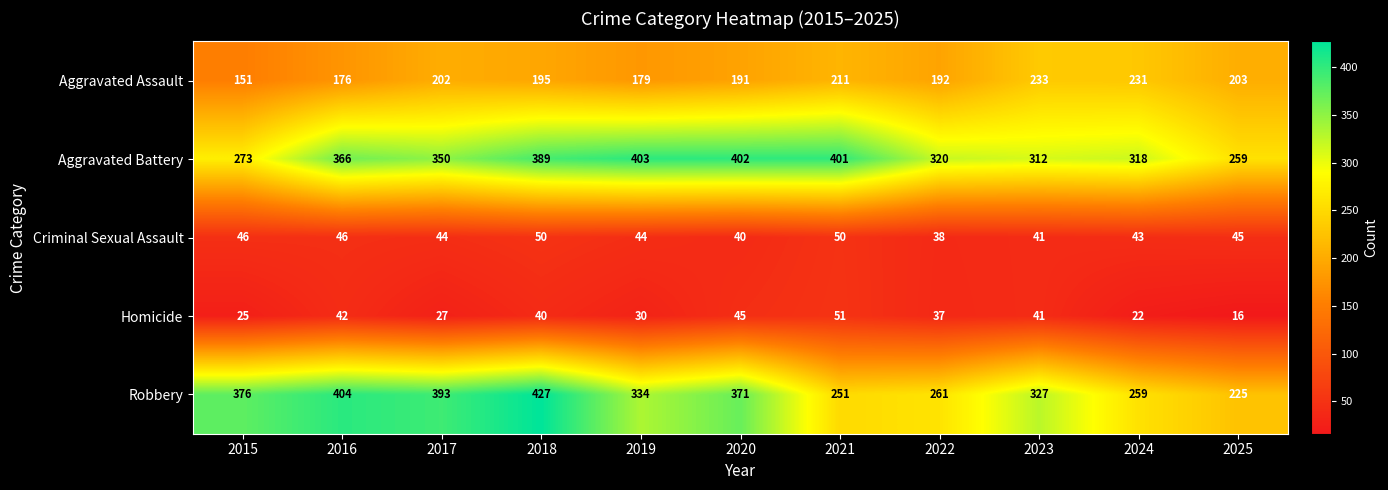

At 2018, list the series in order from smallest to largest.

Homicide, Criminal Sexual Assault, Aggravated Assault, Aggravated Battery, Robbery